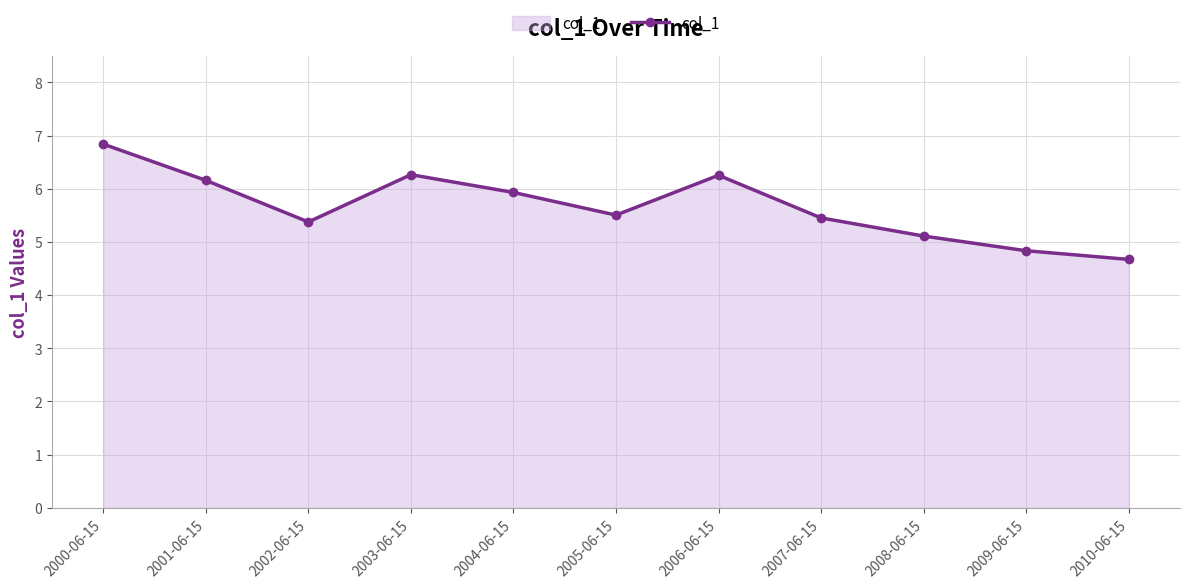

What is the greatest value displayed?

6.8